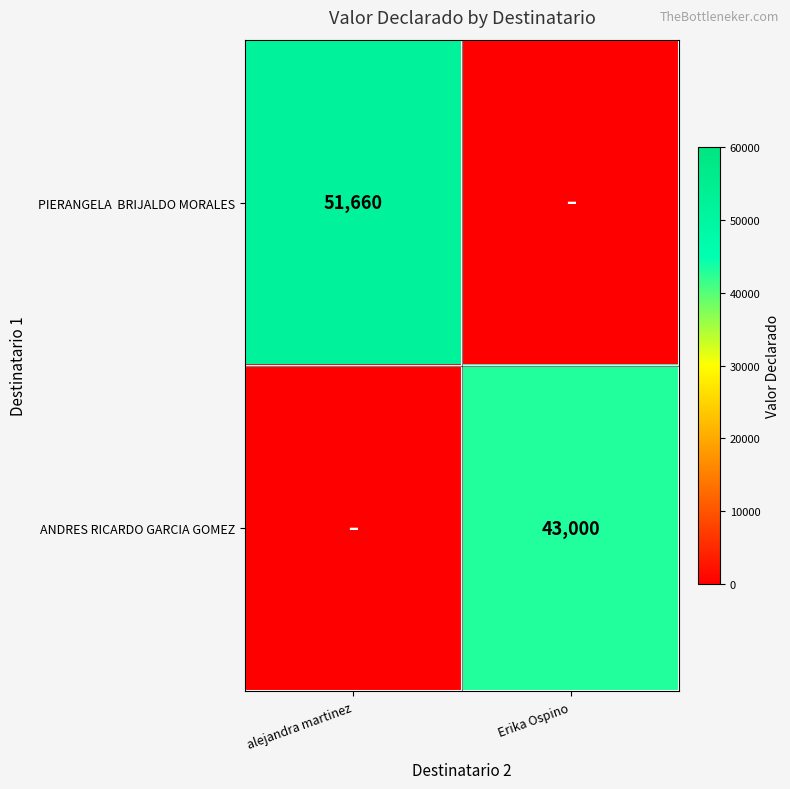

Is it true that ANDRES RICARDO GARCIA GOMEZ equals 15416 at Erika Ospino?

False